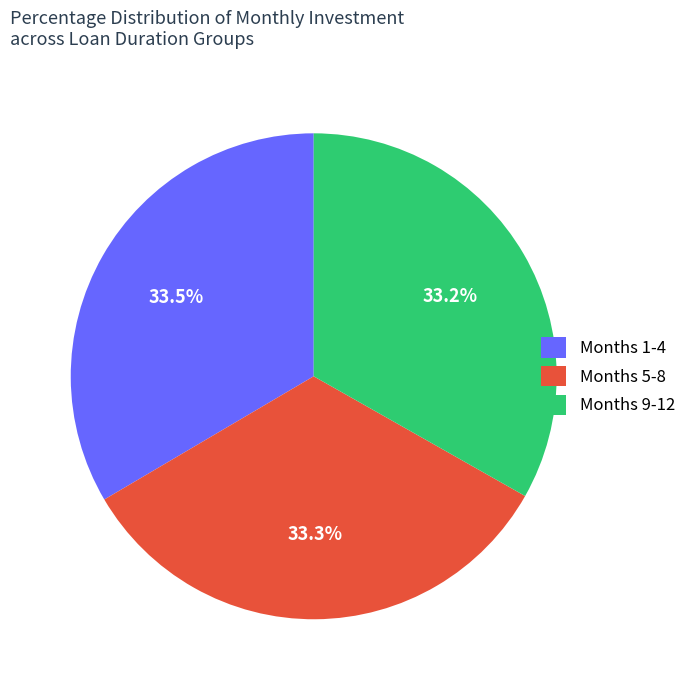

Is Months 1-4 the majority of the pie?

No